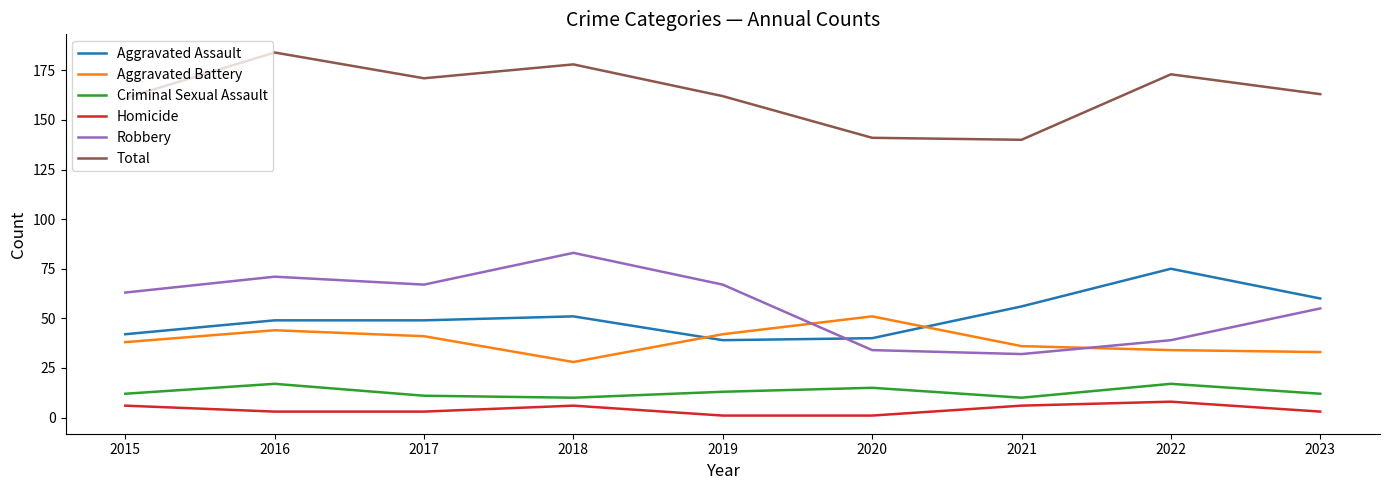

Count the number of categories in the chart.

9